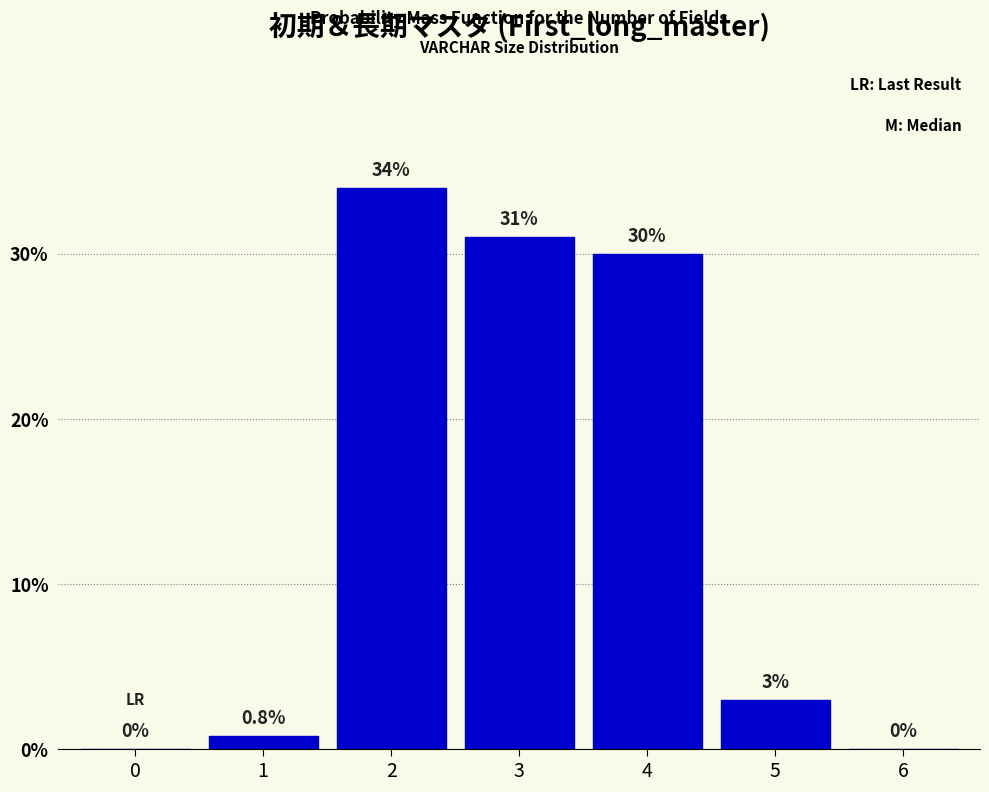

Reading left to right, what are all the values shown in this chart?

0=0.0	1=0.8	2=34.0	3=31.0	4=30.0	5=3.0	6=0.0